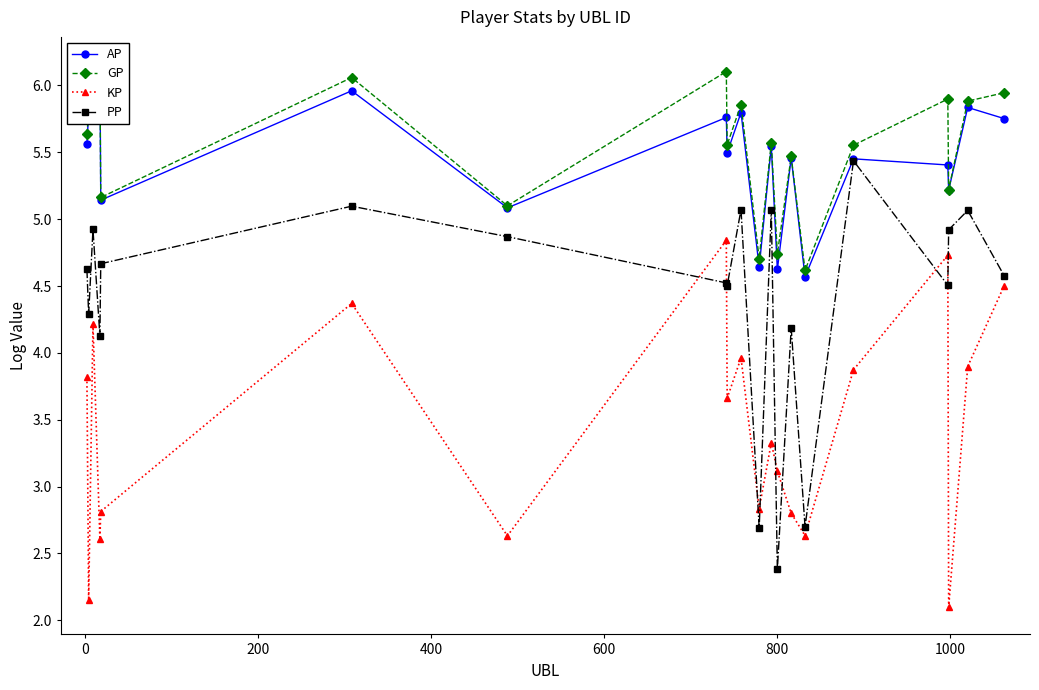

What are all the series names shown in the legend?

AP, GP, KP, PP